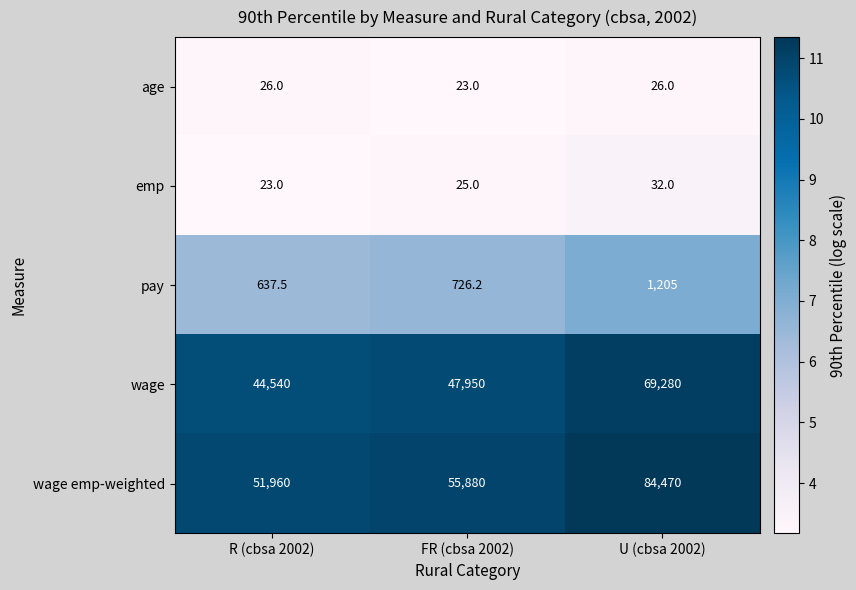

At R (cbsa 2002), list the series in order from largest to smallest.

wage emp-weighted, wage, pay, age, emp